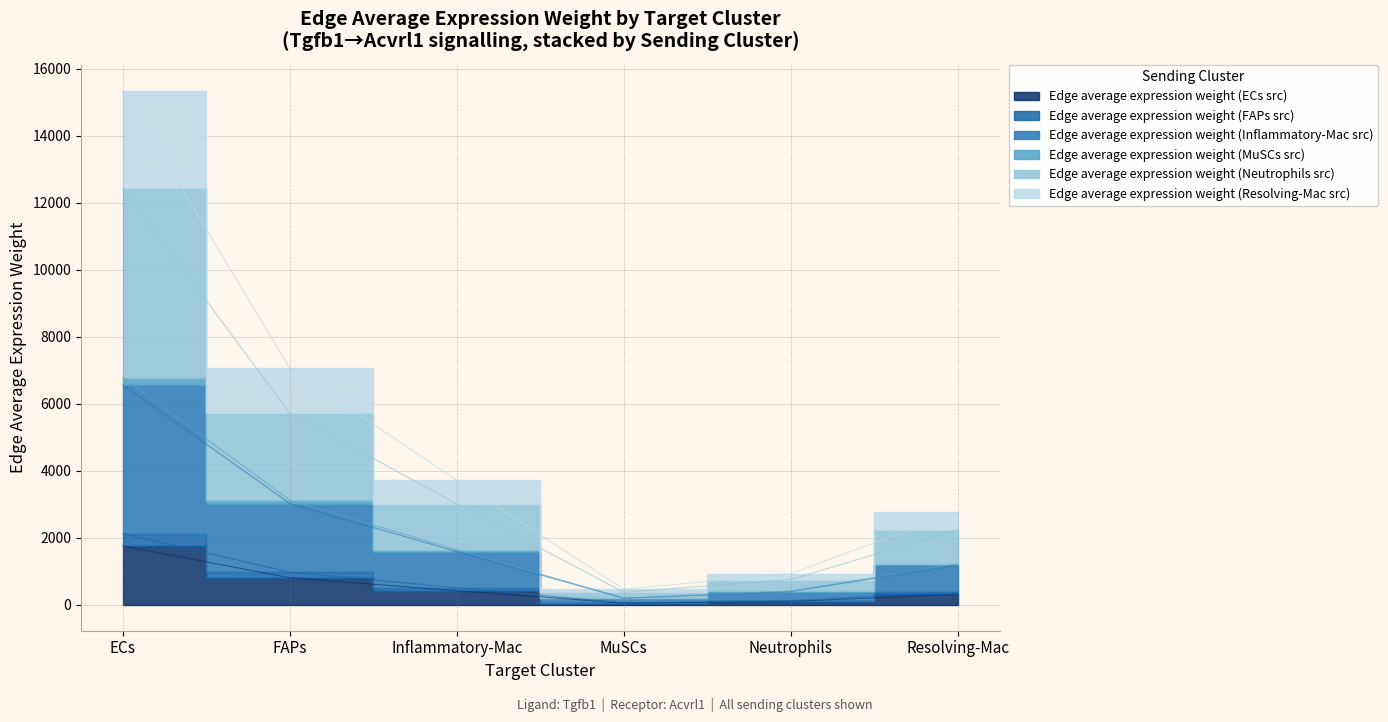

Rank the series at MuSCs from highest to lowest value.

Edge average expression weight (Resolving-Mac src), Edge average expression weight (MuSCs src), Edge average expression weight (Neutrophils src), Edge average expression weight (Inflammatory-Mac src), Edge average expression weight (FAPs src), Edge average expression weight (ECs src)